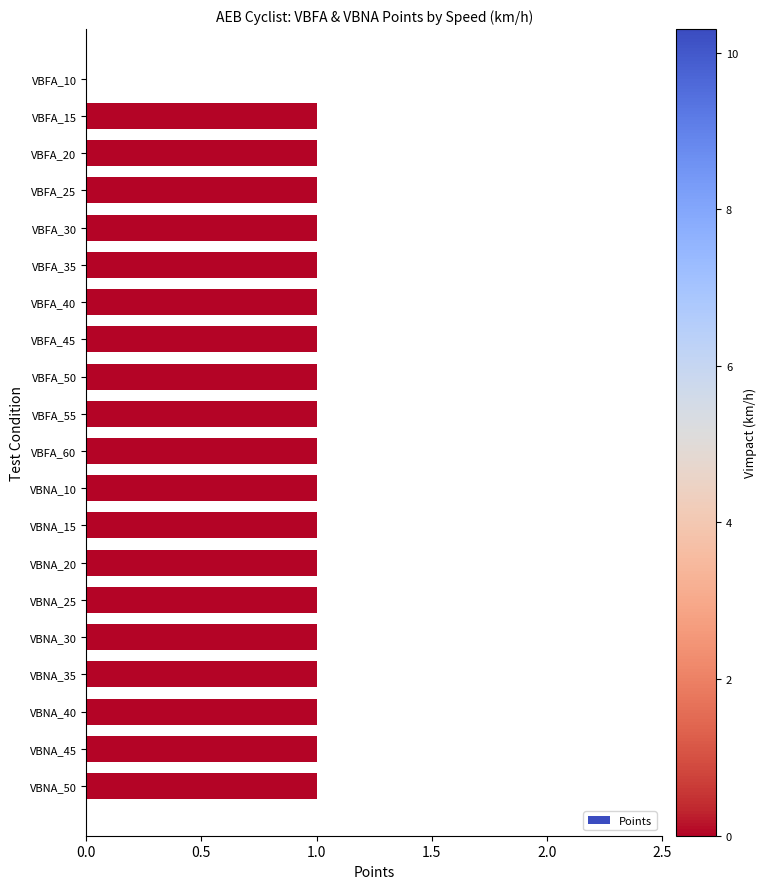

Approximately how many times larger is the value at VBNA_10 compared to VBNA_25?

1.0